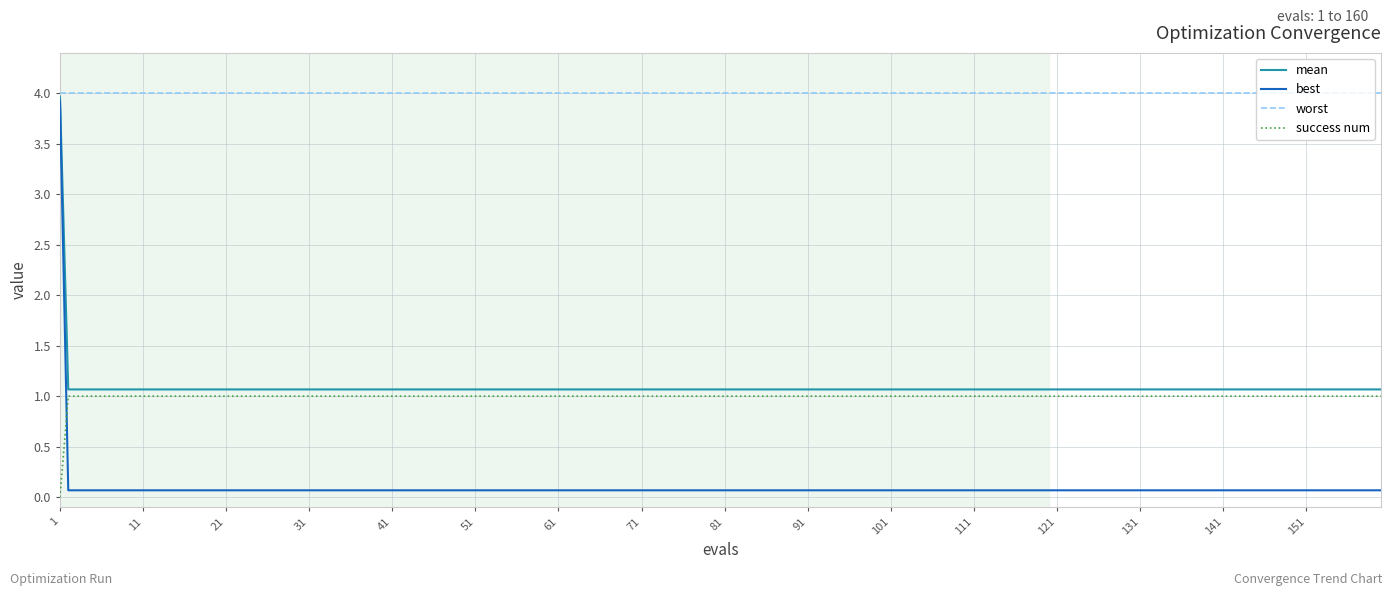

How many values in success num are above zero?

159